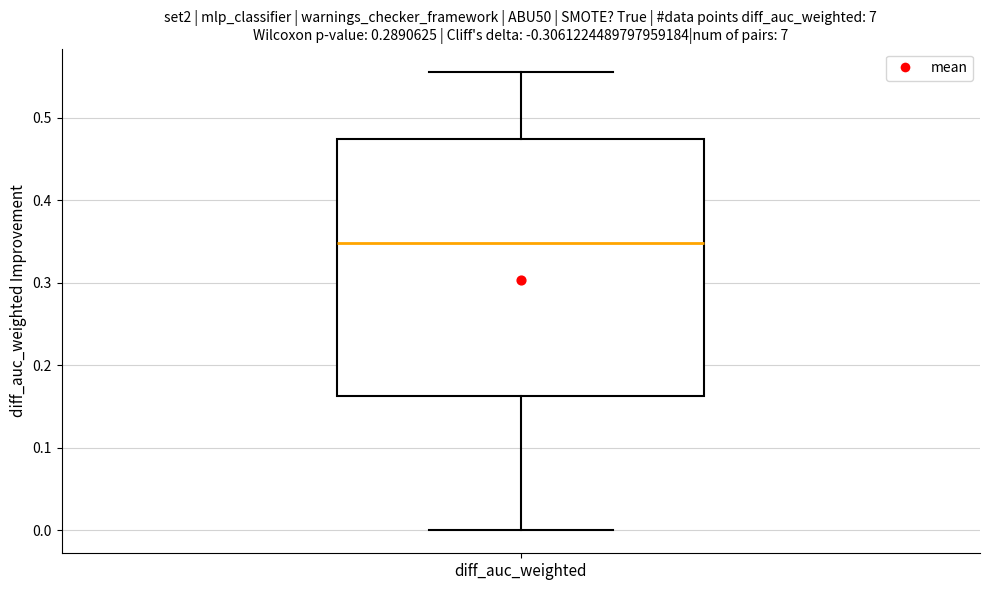

Read this box plot against the y-axis: the position of the median line, the range covered by the box, and the ends of both whiskers. The values are not printed on the chart, so give them approximately, as read against the axis.

median 0.35, box 0.16 to 0.47, whiskers 0.00 to 0.56